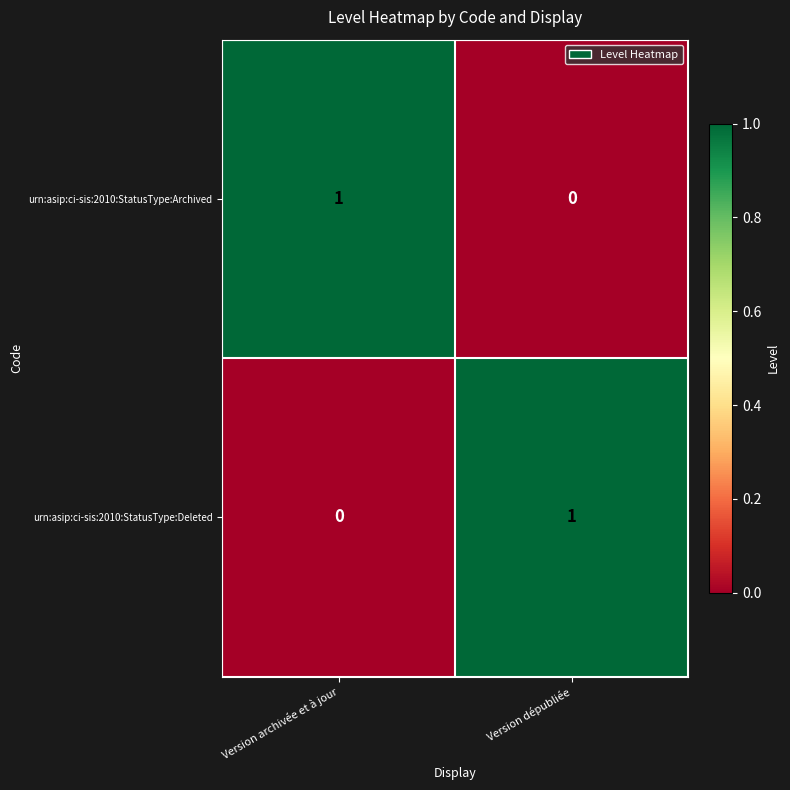

Which category has the highest value in the urn:asip:ci-sis:2010:StatusType:Deleted series?

Version dépubliée